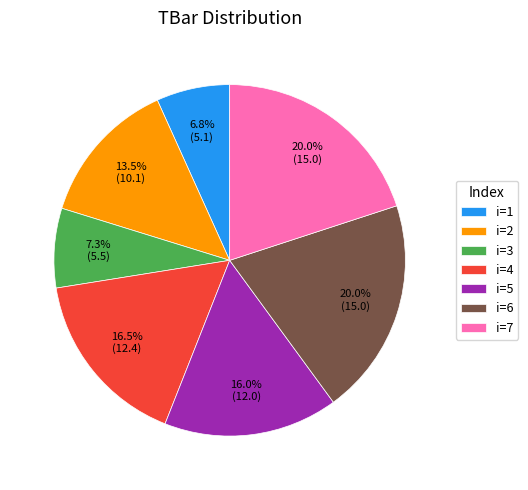

How many segments does this pie chart have?

7